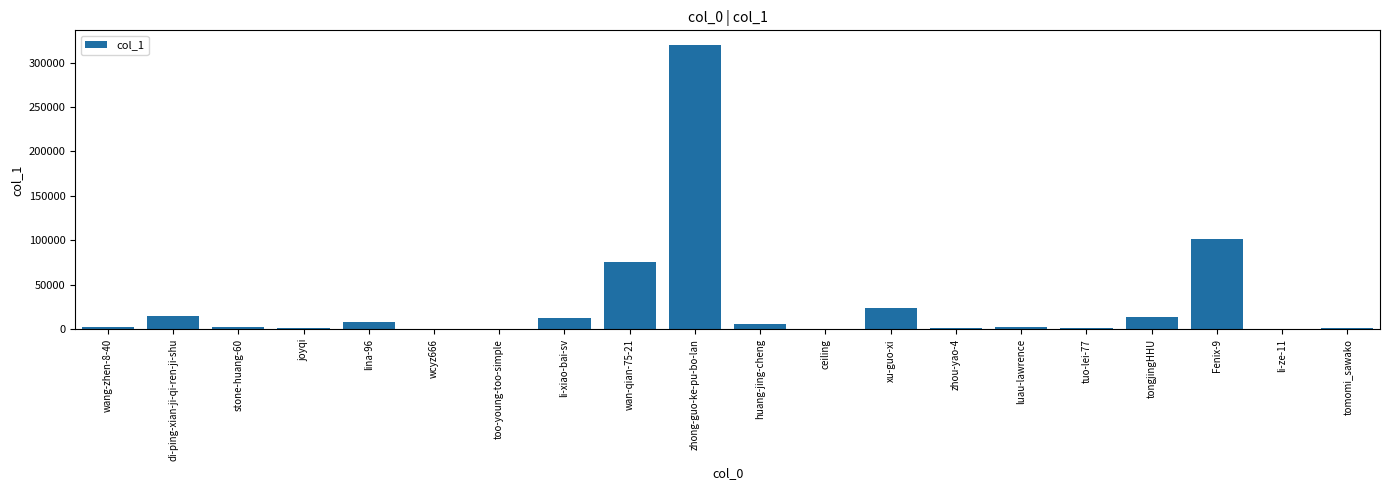

Between li-ze-11 and tongjingHHU, which is larger?

tongjingHHU